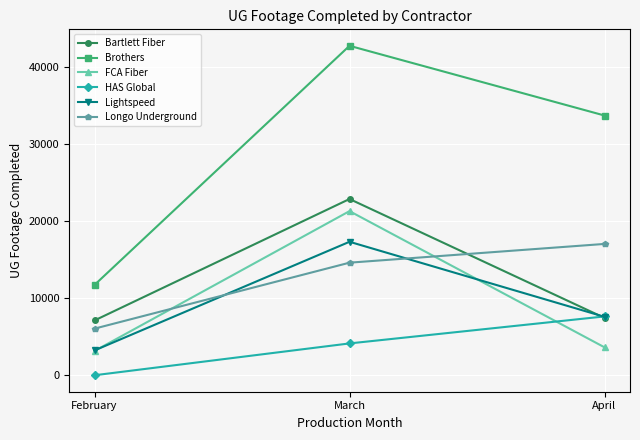

What is the difference between the HAS Global values at March and April?

3506